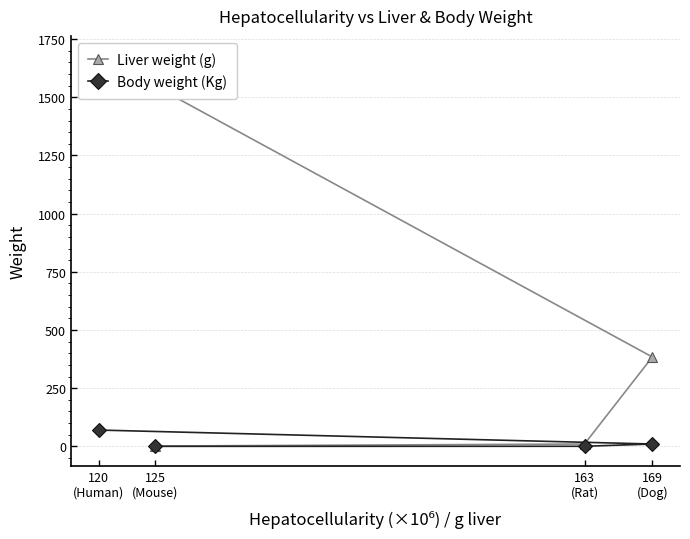

True or false: Liver weight (g) has more than 2 interior local peaks.

False